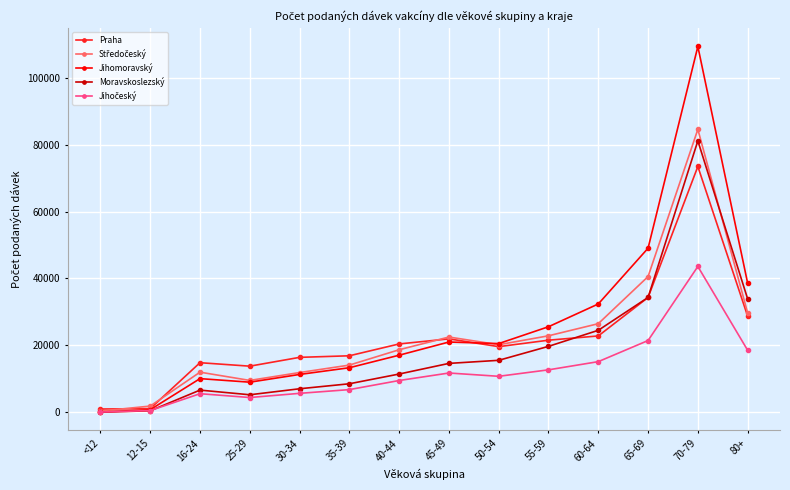

What is the label of the 12th point from the left?

65-69